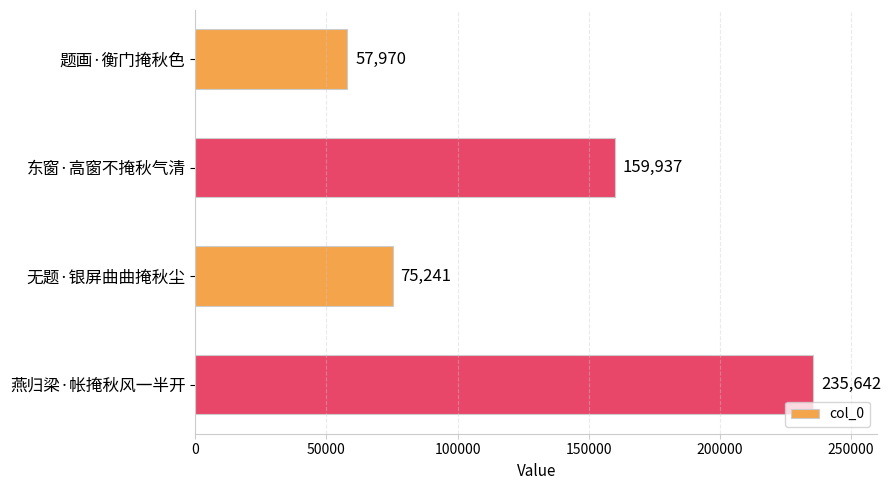

How many categories are shown in the chart?

4